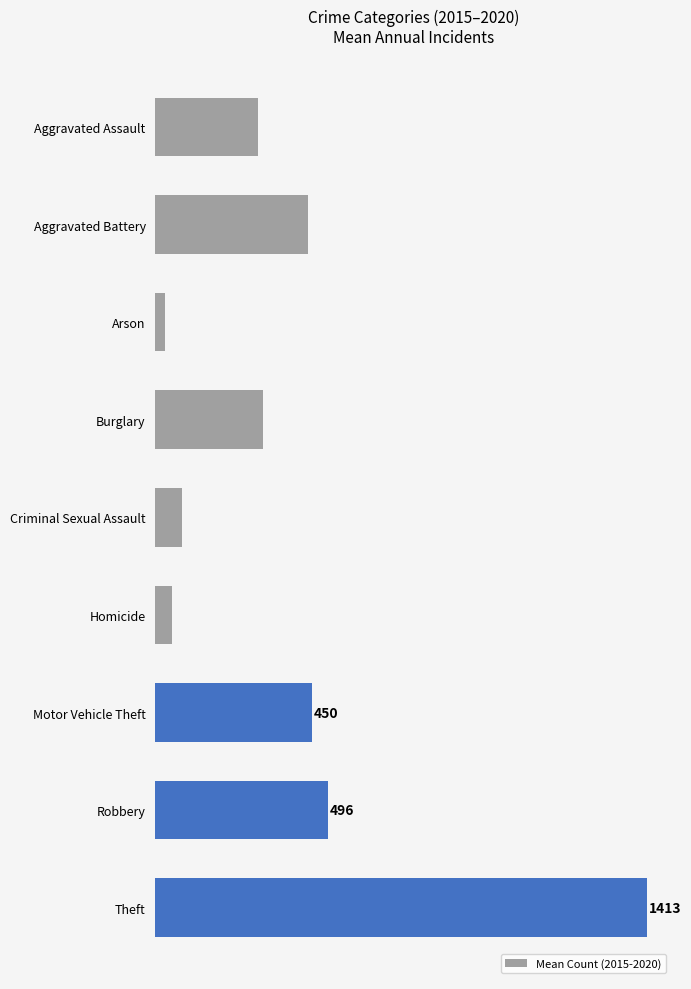

What is the greatest value displayed?

1413.0